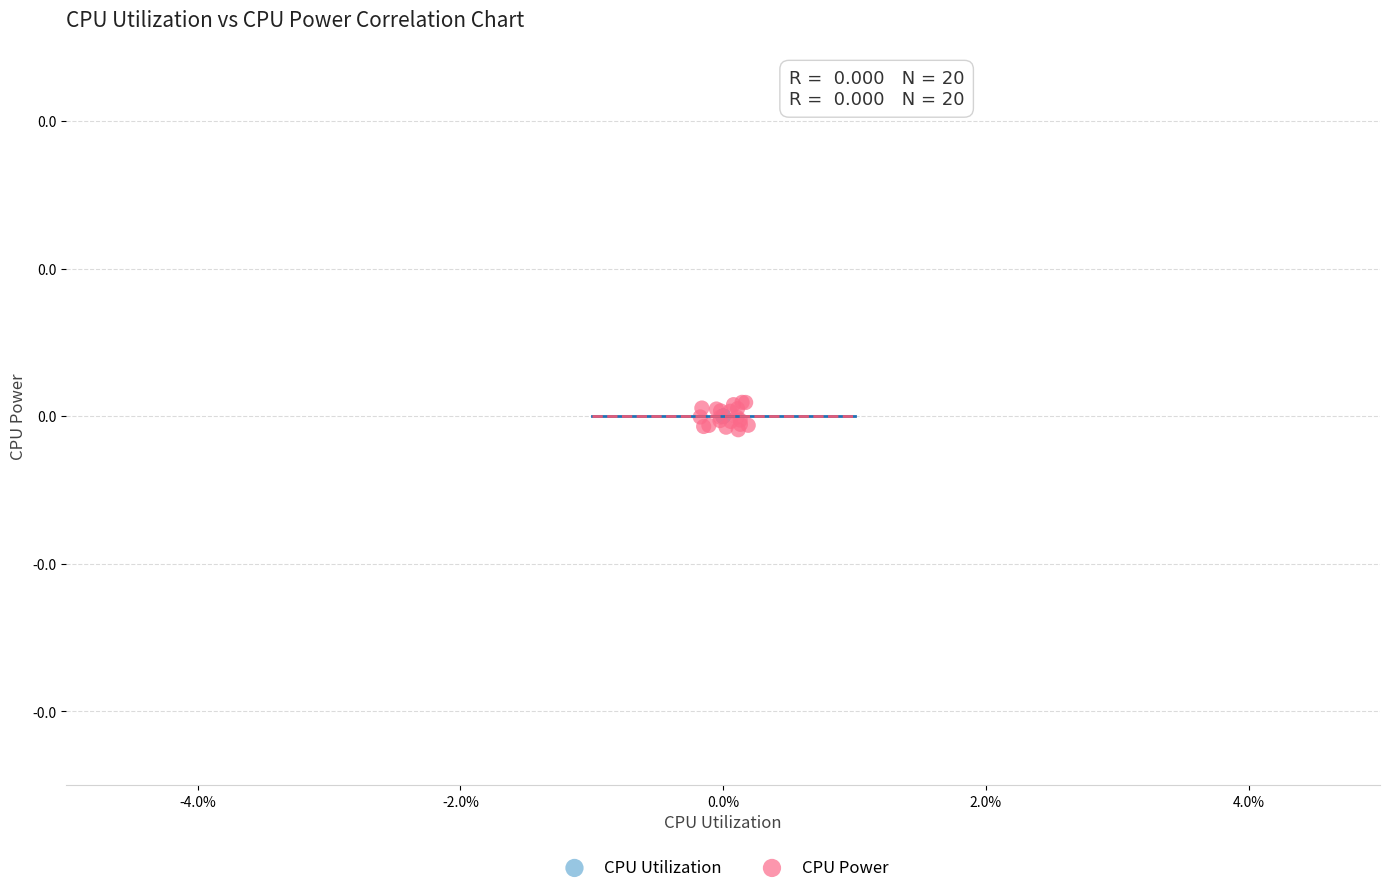

Which series contains the highest Y value?

CPU Power